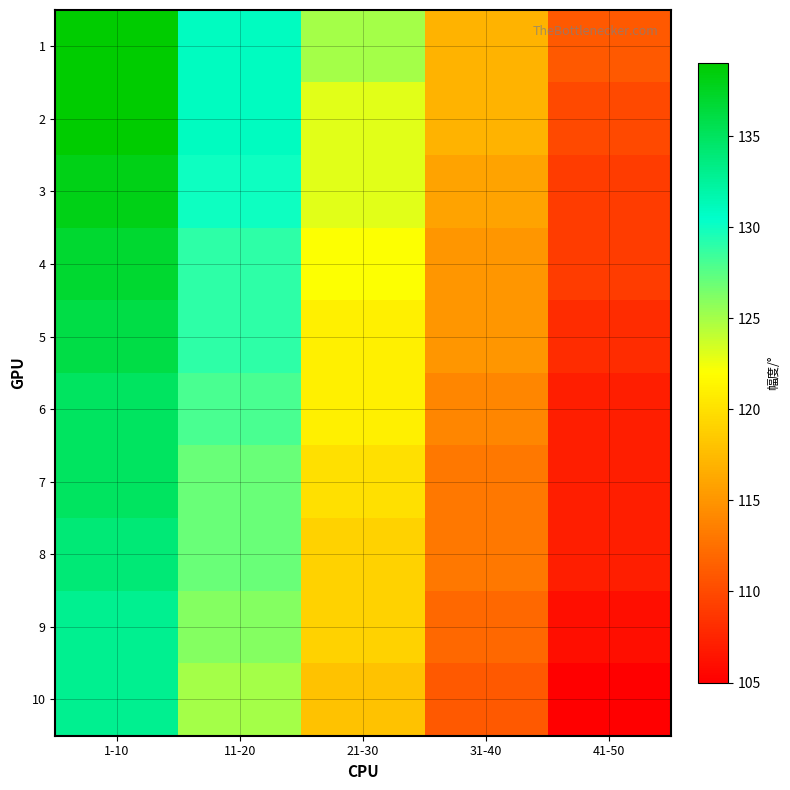

How many categories are shown in the chart?

5